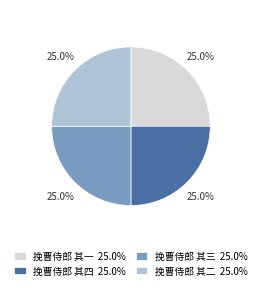

To the nearest percent, what is the average slice percentage?

25%